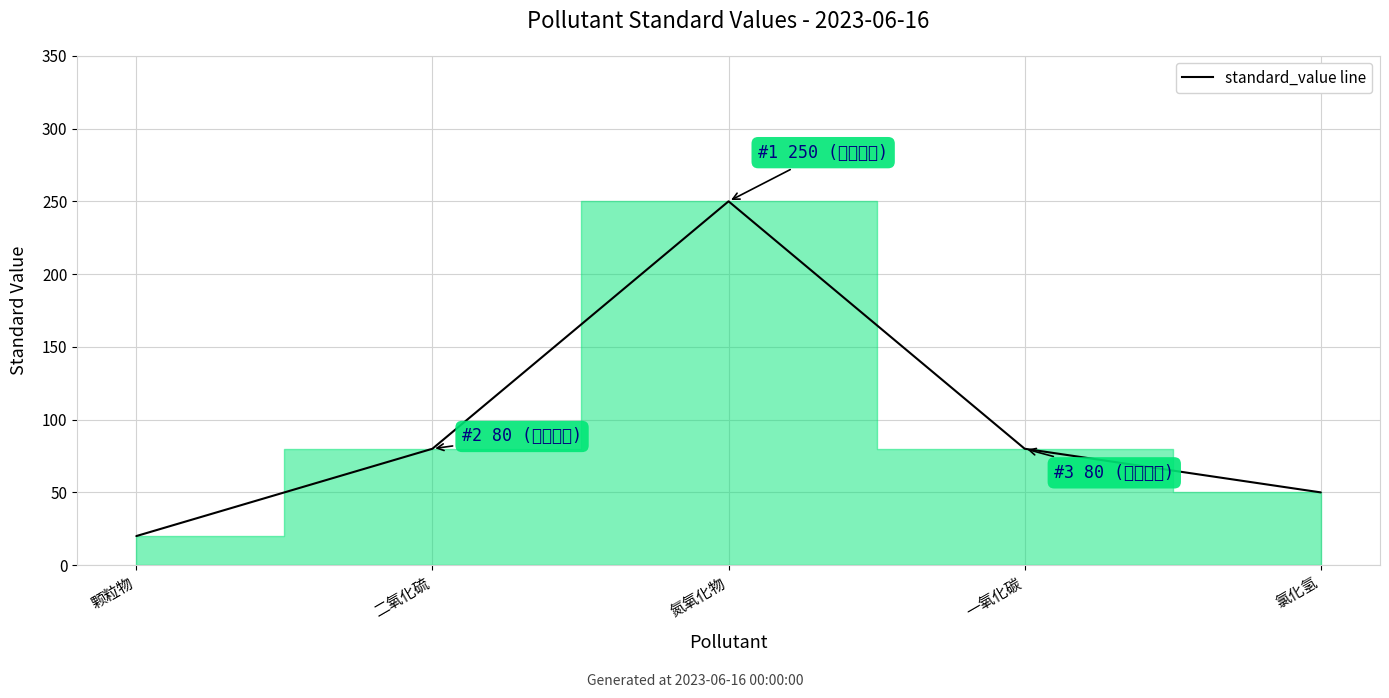

Count the values in the range 50 to 80.

3